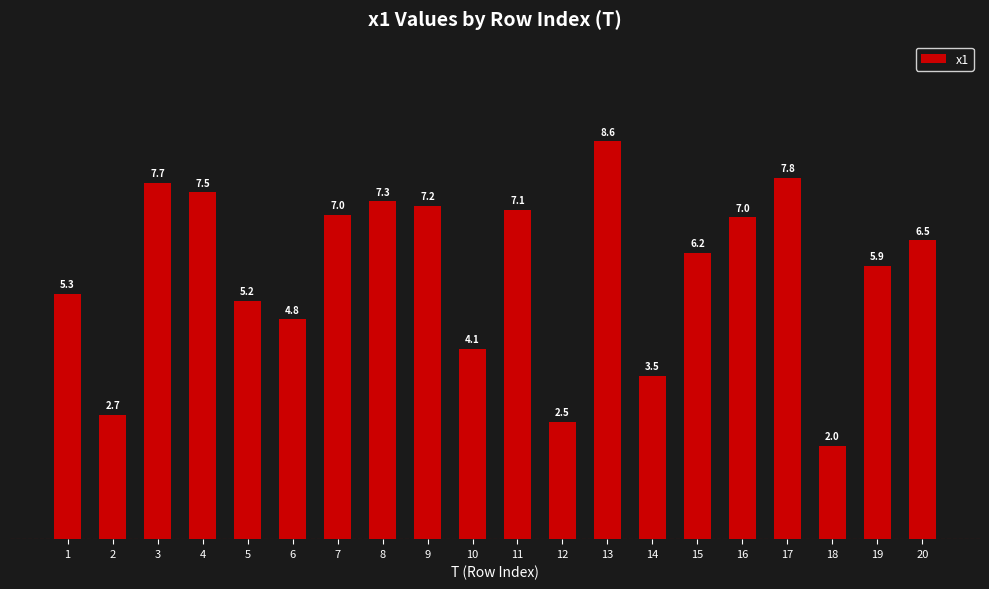

What is the greatest value displayed?

8.6